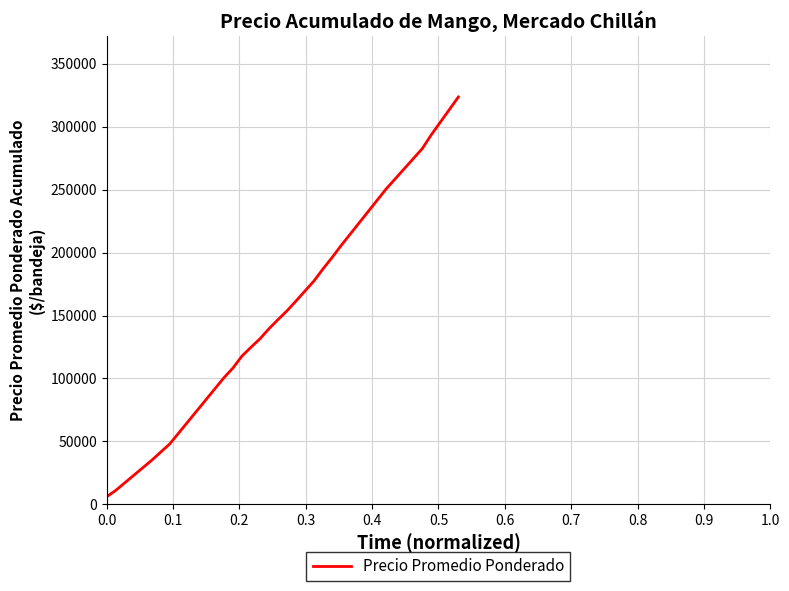

What is the greatest value displayed?

323621